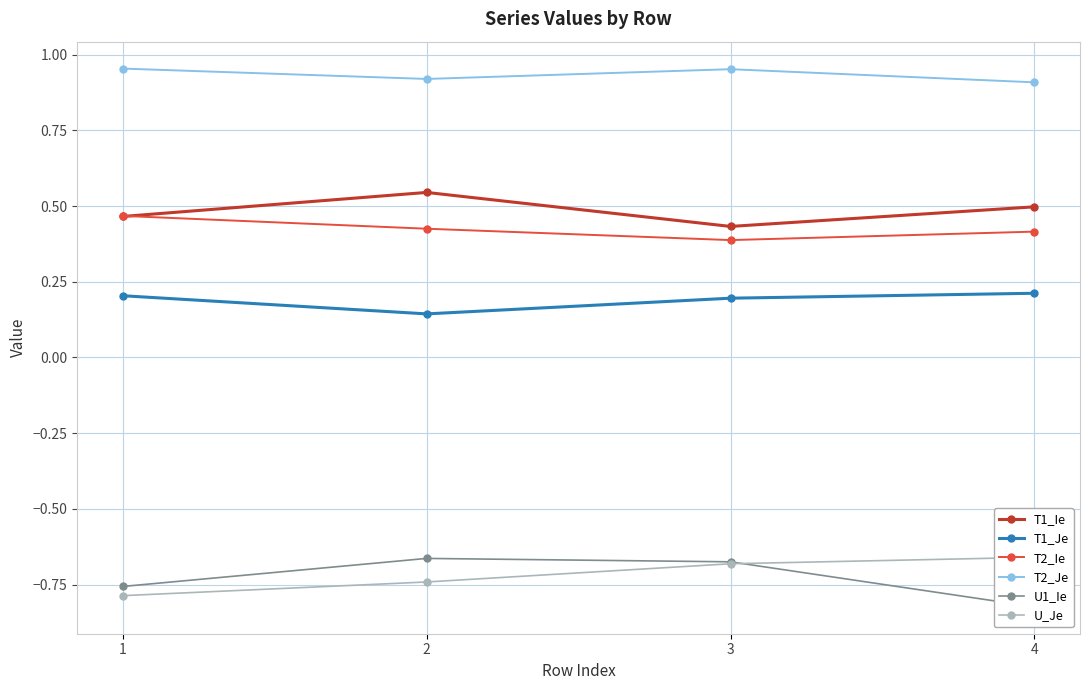

Which series has the largest total across all categories?

T2_Je